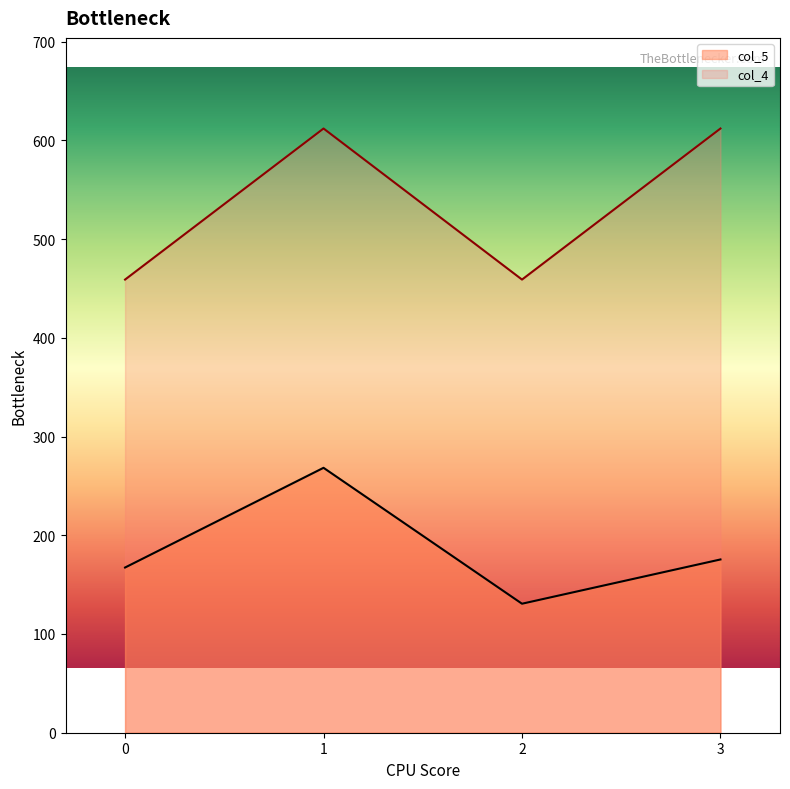

Reading left to right, list all the values displayed in this chart.

col_5: 167.3	268.3	130.7	175.5
col_4: 459.0	612.0	459.0	612.0